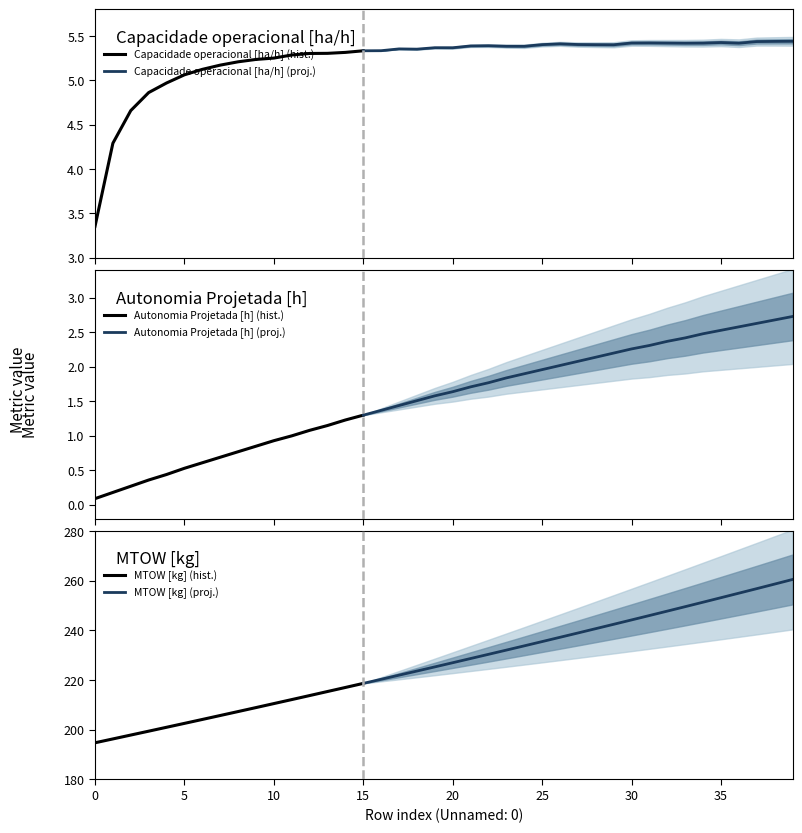

Reading left to right, what are all the values shown in this chart?

Capacidade operacional [ha/h]: 3.4	4.3	4.7	4.9	5.0	5.1	5.1	5.2	5.2	5.2	5.3	5.3	5.3	5.3	5.3	5.3	5.3	5.4	5.4	5.4	5.4	5.4	5.4	5.4	5.4	5.4	5.4	5.4	5.4	5.4	5.4	5.4	5.4	5.4	5.4	5.4	5.4	5.4	5.4	5.4
Autonomia Projetada [h]: 0.1	0.2	0.3	0.4	0.4	0.5	0.6	0.7	0.8	0.8	0.9	1.0	1.1	1.1	1.2	1.3	1.4	1.4	1.5	1.6	1.6	1.7	1.8	1.8	1.9	2.0	2.0	2.1	2.1	2.2	2.3	2.3	2.4	2.4	2.5	2.5	2.6	2.6	2.7	2.7
MTOW [kg]: 194.8	196.3	197.9	199.4	201.0	202.6	204.2	205.8	207.3	208.9	210.6	212.2	213.8	215.4	217.0	218.7	220.3	222.0	223.7	225.3	227.0	228.7	230.4	232.1	233.8	235.5	237.2	239.0	240.7	242.5	244.2	246.0	247.8	249.6	251.4	253.2	255.0	256.8	258.7	260.5